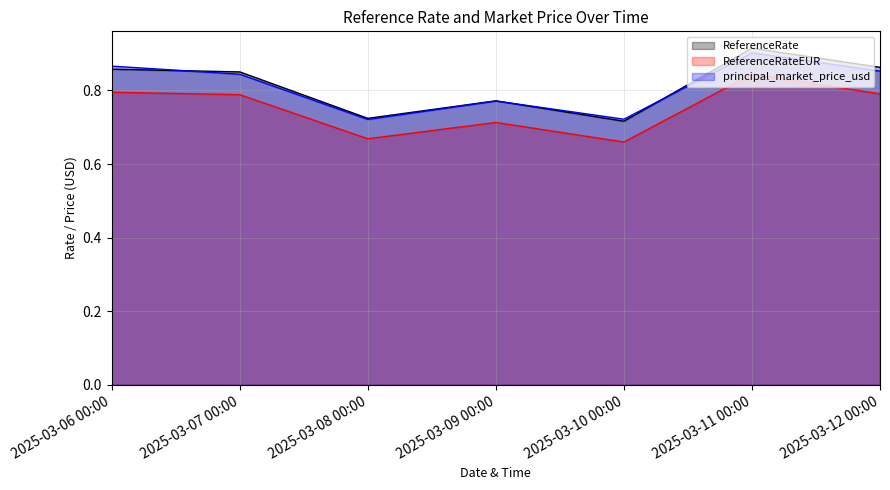

What is the maximum value shown in the chart?

0.9